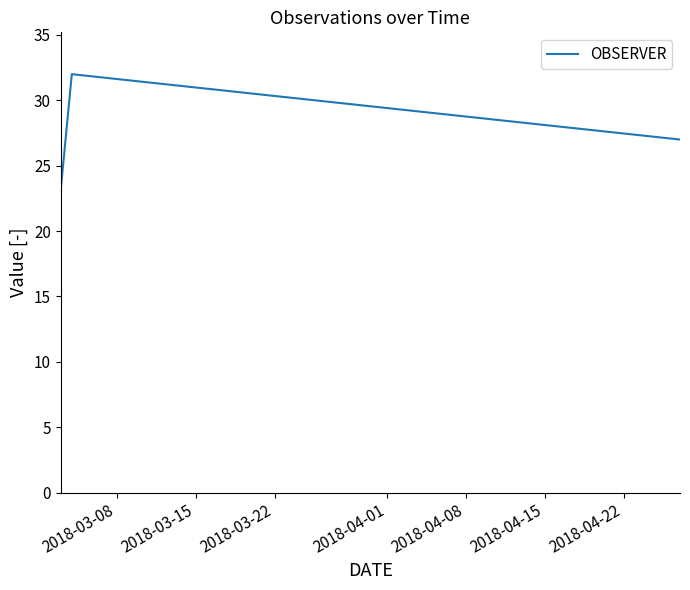

How many lines are shown in the chart?

1